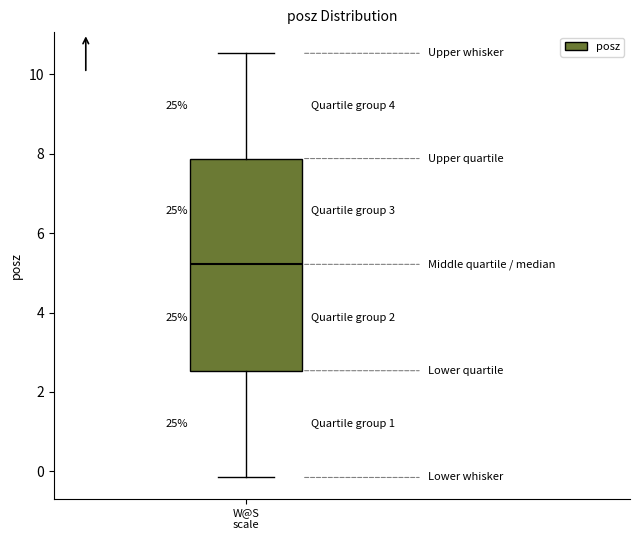

Transcribe this box plot: give where the median line is, the range the box spans, and where the two whiskers end, as read against the y-axis. The values are not printed on the chart, so give them approximately, as read against the axis.

median 5.2, box 2.6 to 7.8, whiskers -0.2 to 10.6